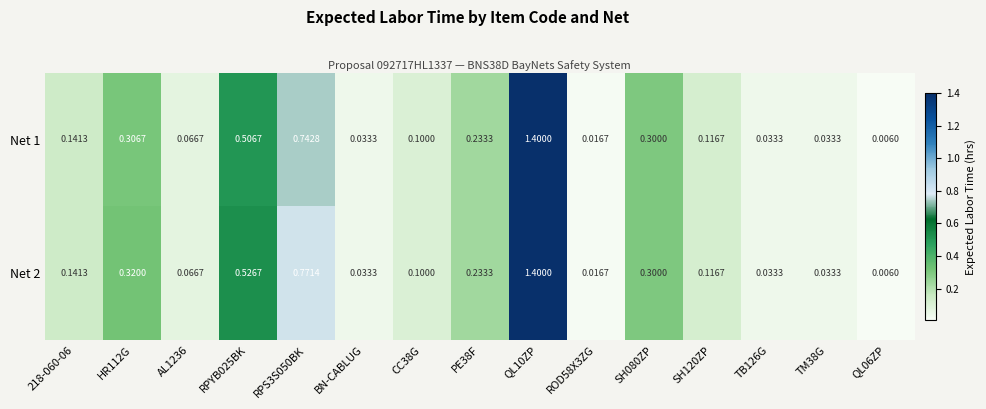

Is the value of Net 1 at SH080ZP greater than the value of Net 2 at BN-CABLUG?

Yes